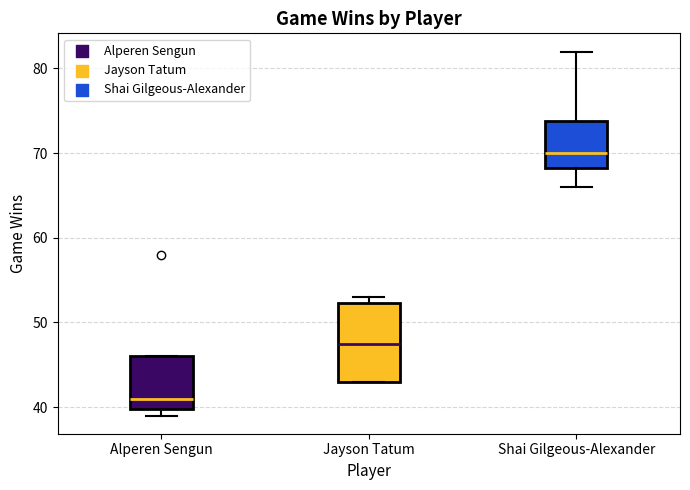

Which box has the lowest median line?

Alperen Sengun